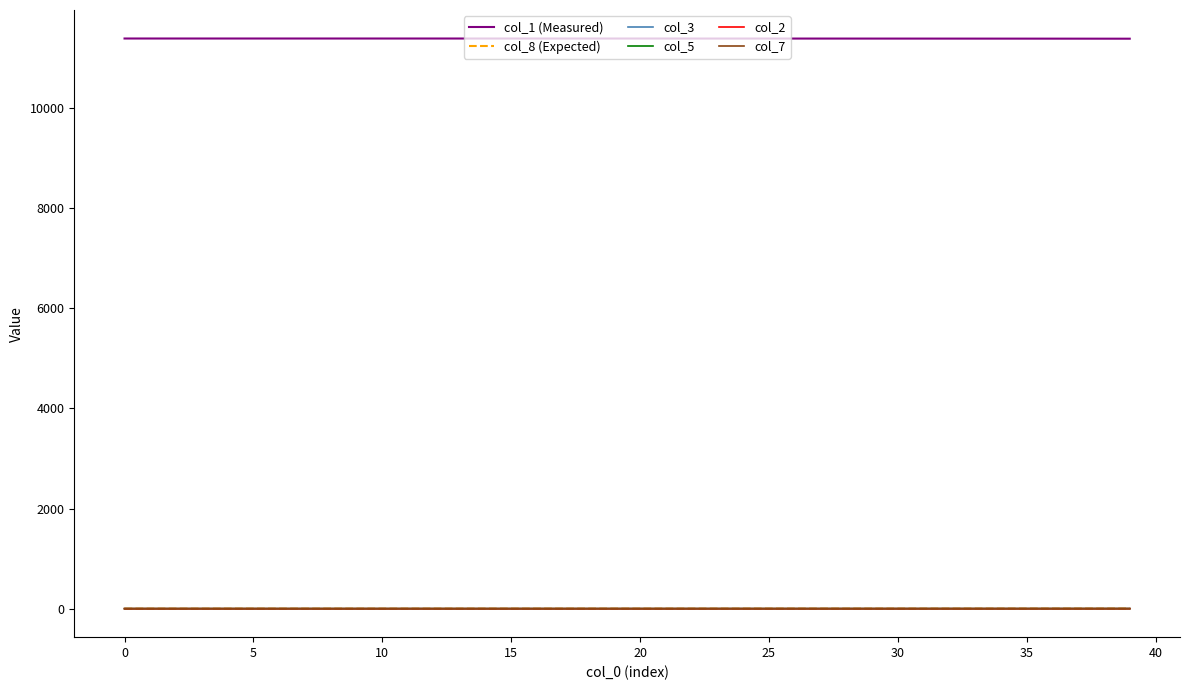

What is the label of the 13th point from the left?

12